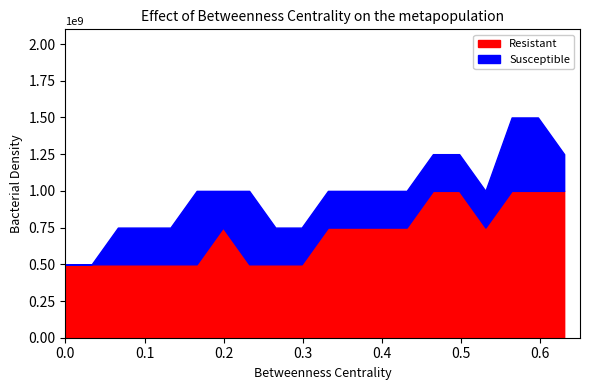

How many lines are shown in the chart?

2